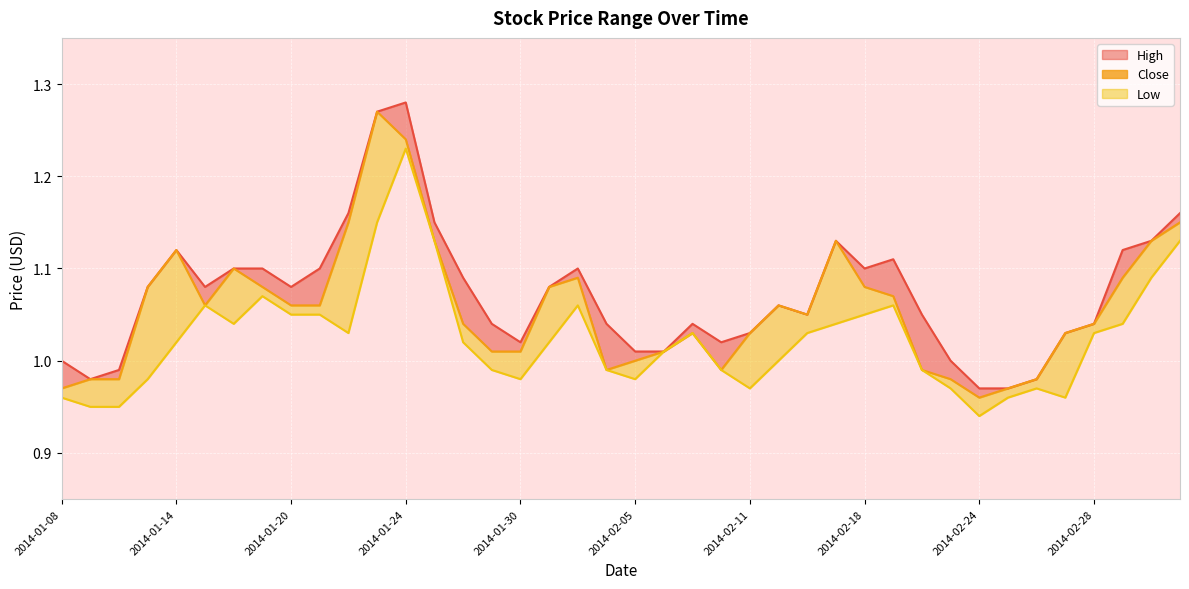

What is the ratio of the value at 2014-01-14 to the value at 21?

1.0